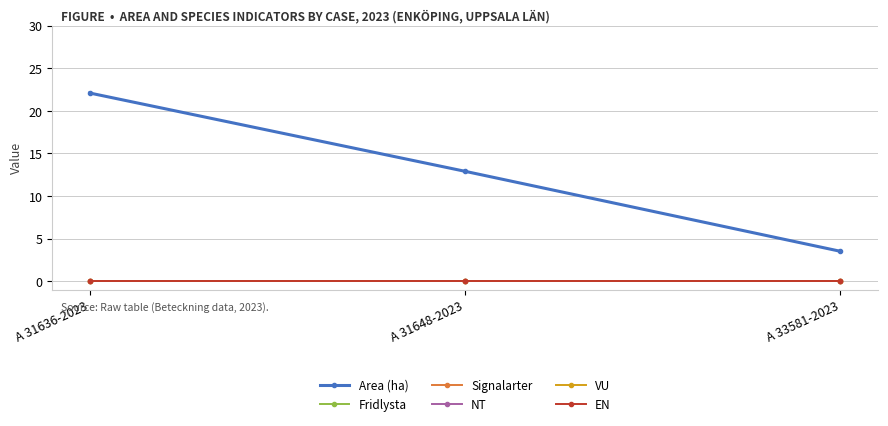

Reading left to right, extract all data points from this chart.

Area (ha): 22.1	12.9	3.5
Fridlysta: 0.0	0.0	0.0
Signalarter: 0.0	0.0	0.0
NT: 0.0	0.0	0.0
VU: 0.0	0.0	0.0
EN: 0.0	0.0	0.0